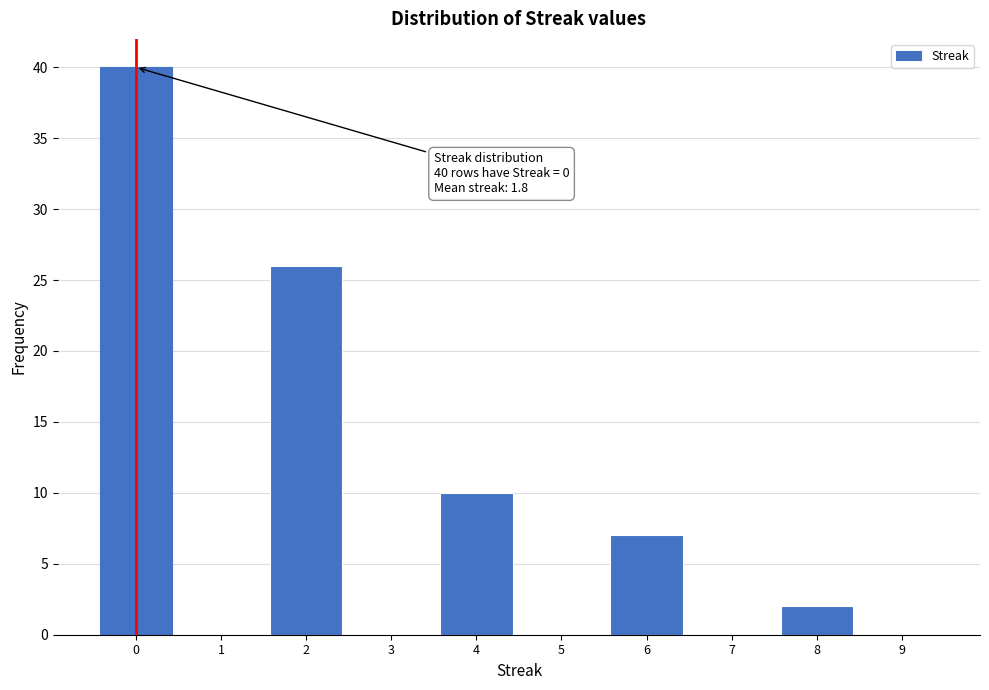

Reading right to left, what are all the values shown in this chart?

9=0	8=2	7=0	6=7	5=0	4=10	3=0	2=26	1=0	0=40